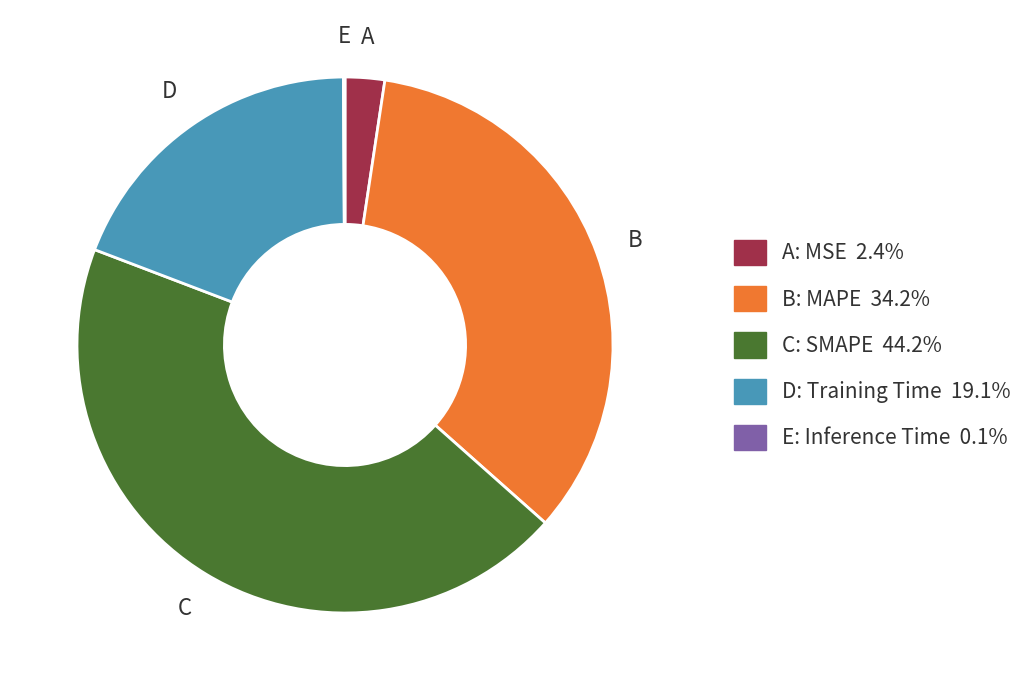

Is there a majority slice in this chart?

No